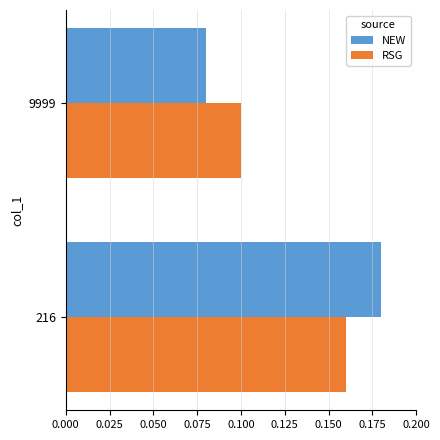

Is the value of RSG at 216 greater than the value of NEW at 216?

No